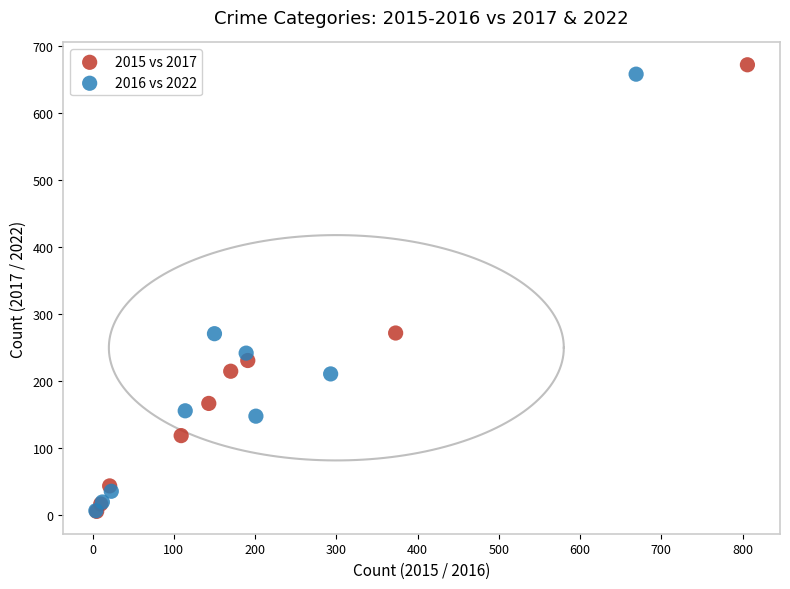

What are all the series names shown in the legend?

2015 vs 2017, 2016 vs 2022